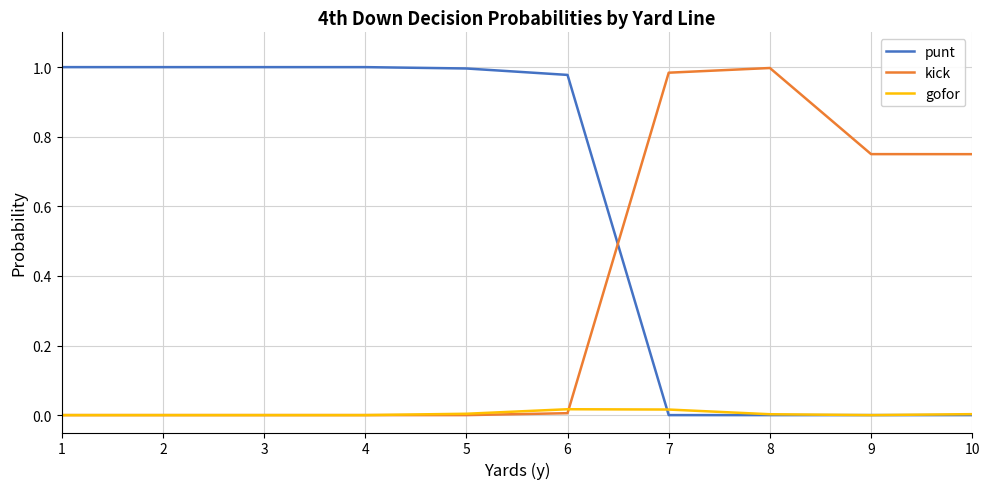

Between which two adjacent categories do punt and gofor first intersect?

6 and 7